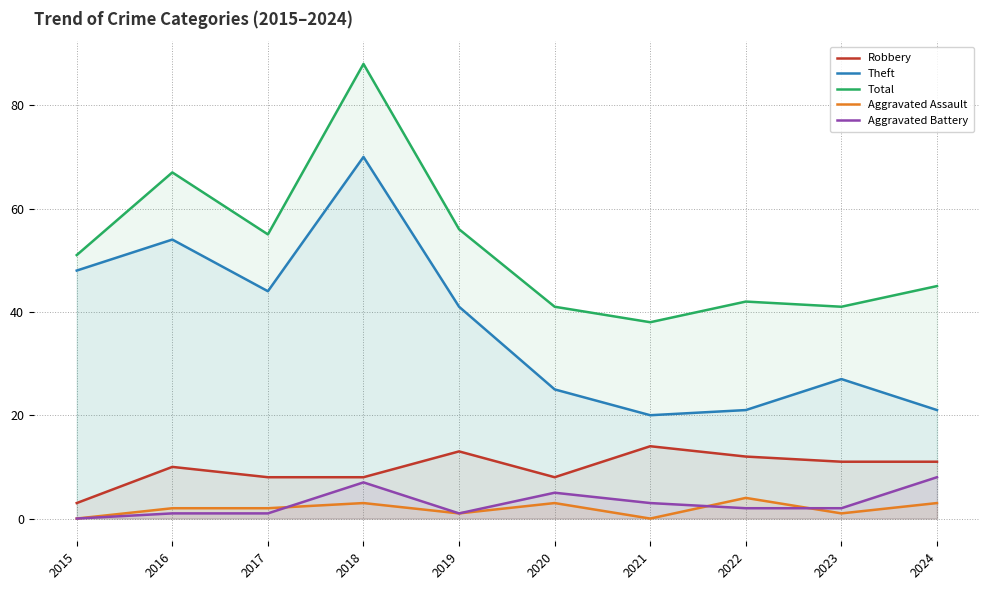

At which category is the sum across all series the highest?

2018